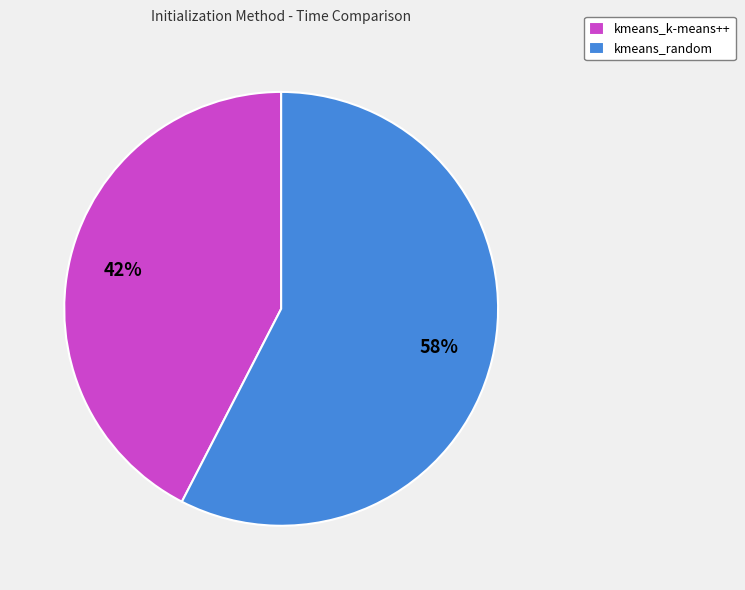

Approximately how many times larger is the value at kmeans_random compared to kmeans_k-means++?

1.4